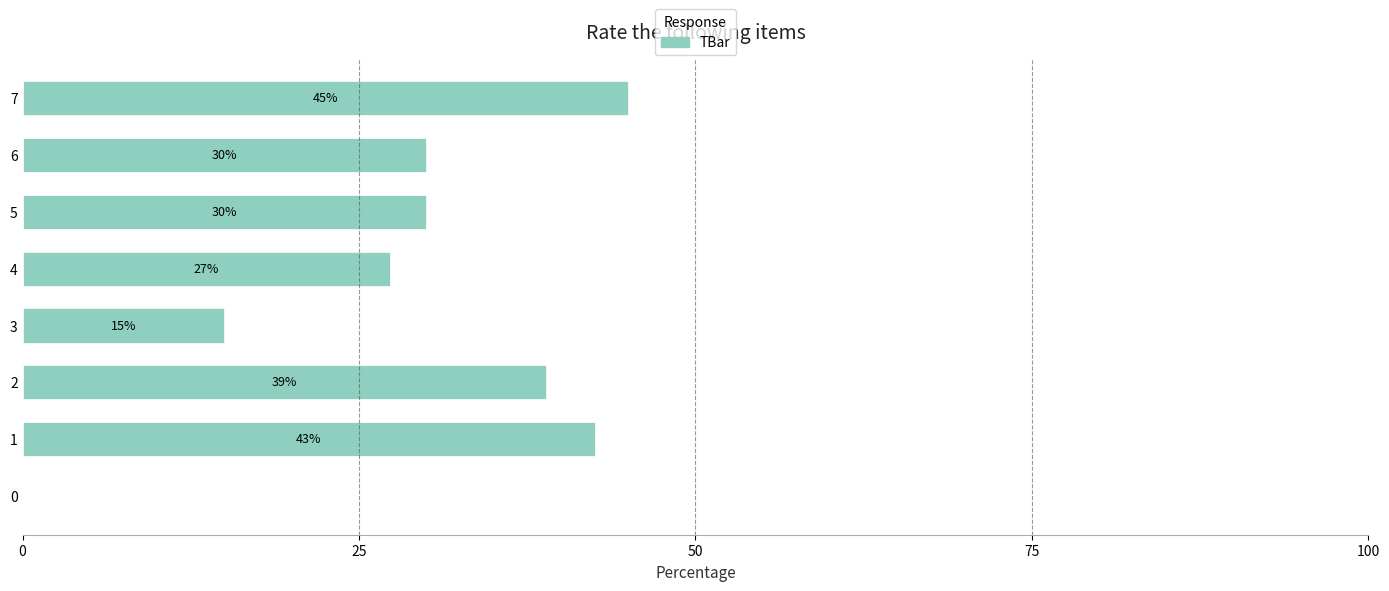

At which label is the value closest to 22?

4